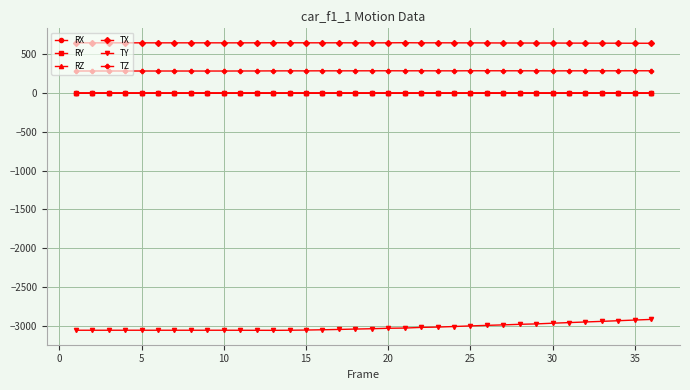

What is the minimum value for TZ?

284.1